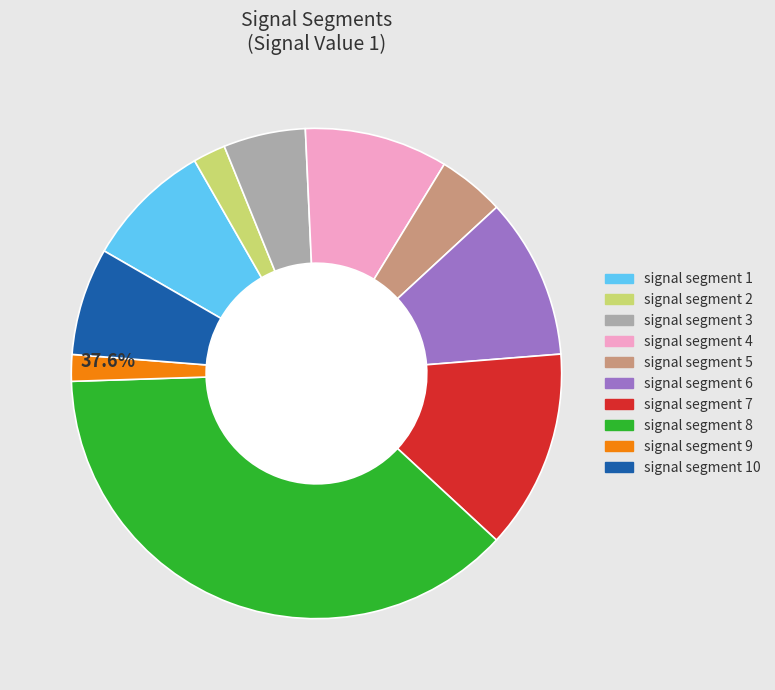

To the nearest percent, what percentage of the pie is signal segment 1?

8%